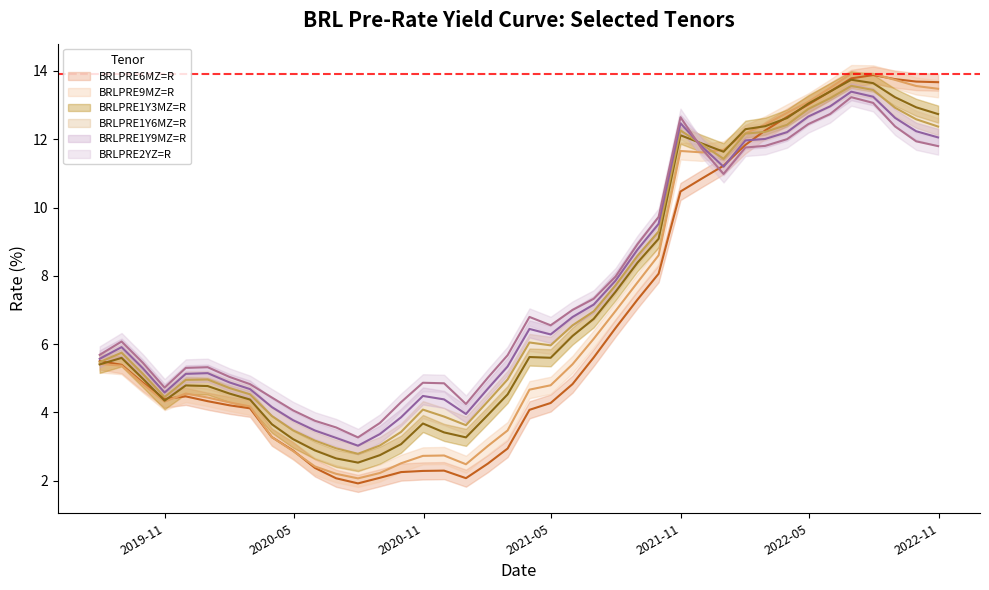

What position from the right is 2020-06-30?

29